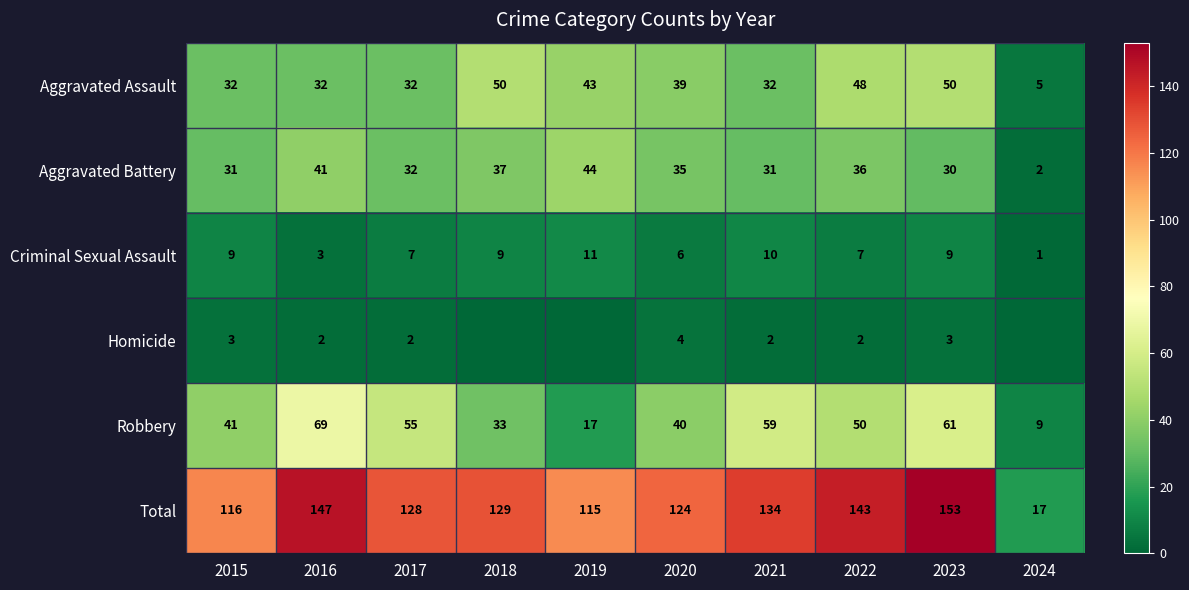

Rank the series at 2021 from lowest to highest value.

Homicide, Criminal Sexual Assault, Aggravated Battery, Aggravated Assault, Robbery, Total